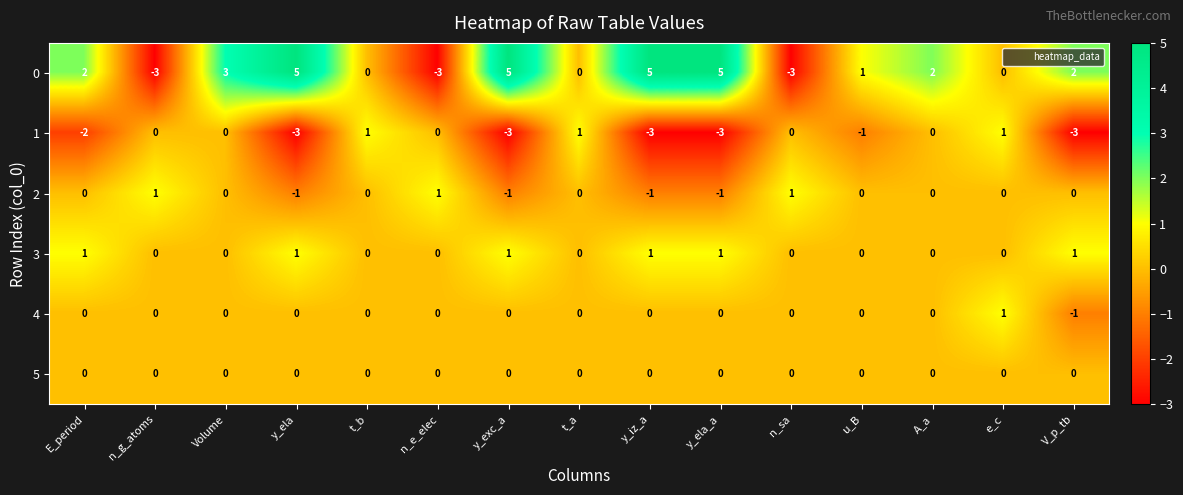

What is the spread (max minus min) of values at E_period?

4